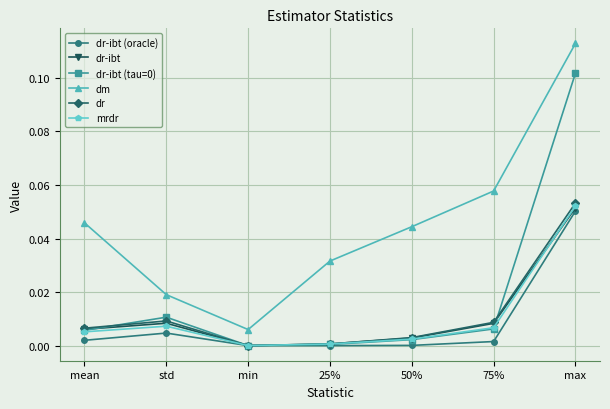

How many interior local valleys does the dr-ibt (tau=0) series have?

1